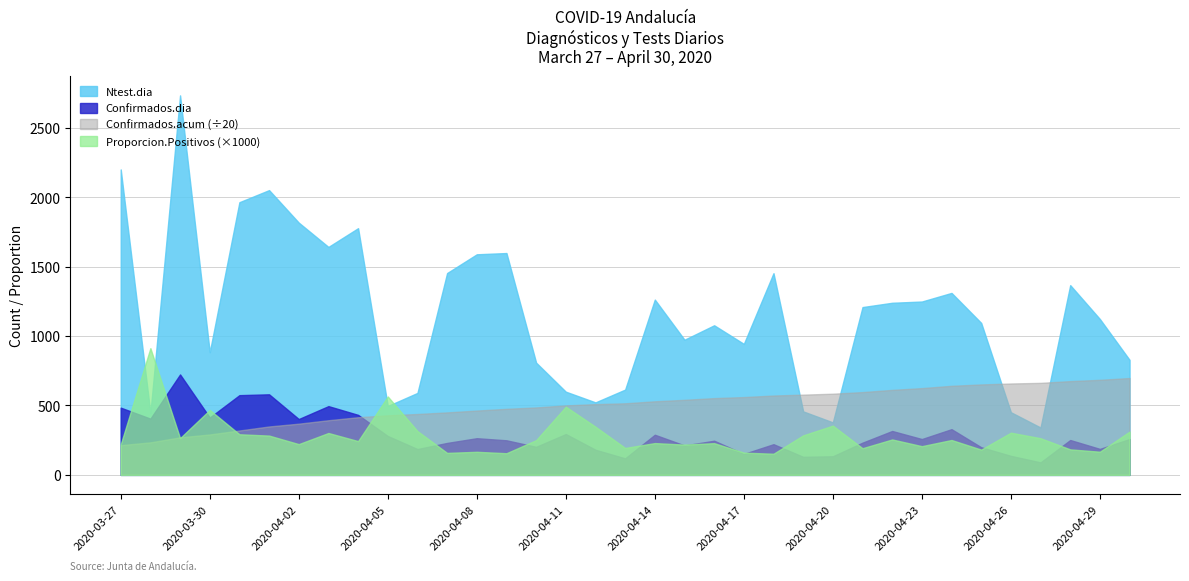

Which series has the largest total across all categories?

Ntest.dia